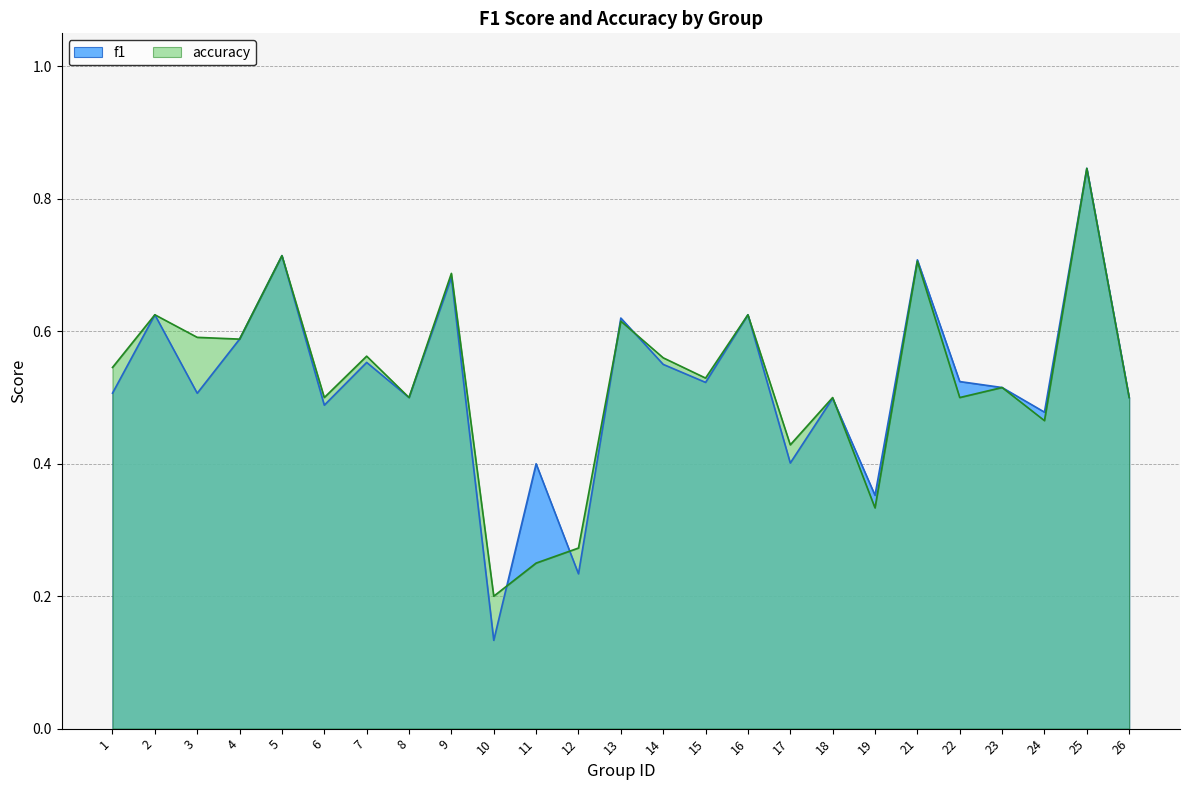

How many interior local valleys does the accuracy series have?

9